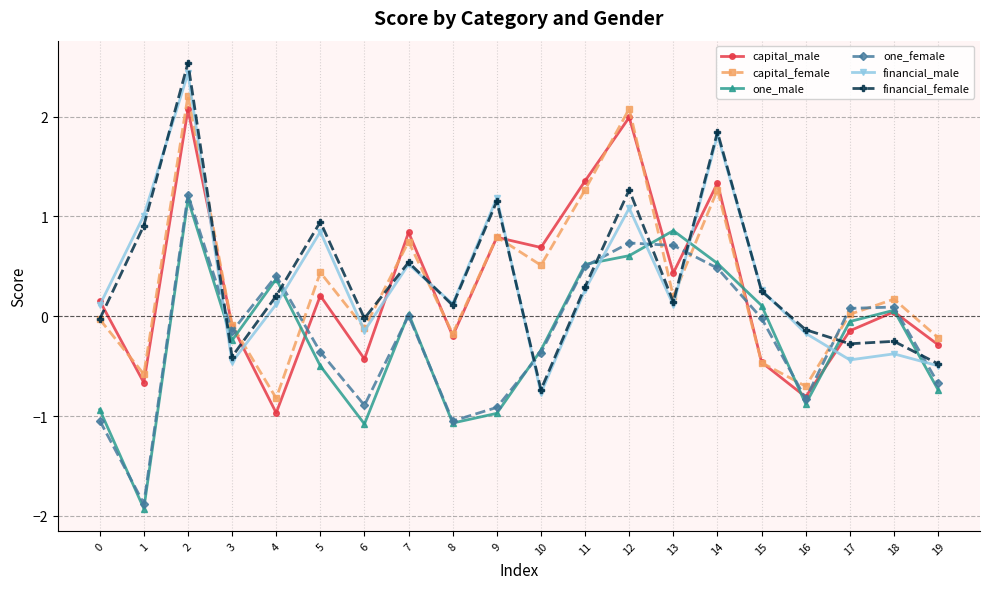

What is the difference between the highest and lowest values at 2?

1.4